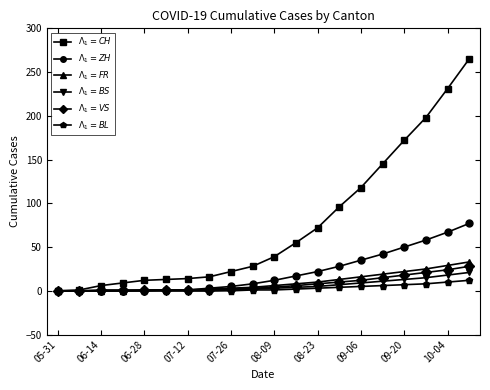

What is the maximum value shown in the chart?

265